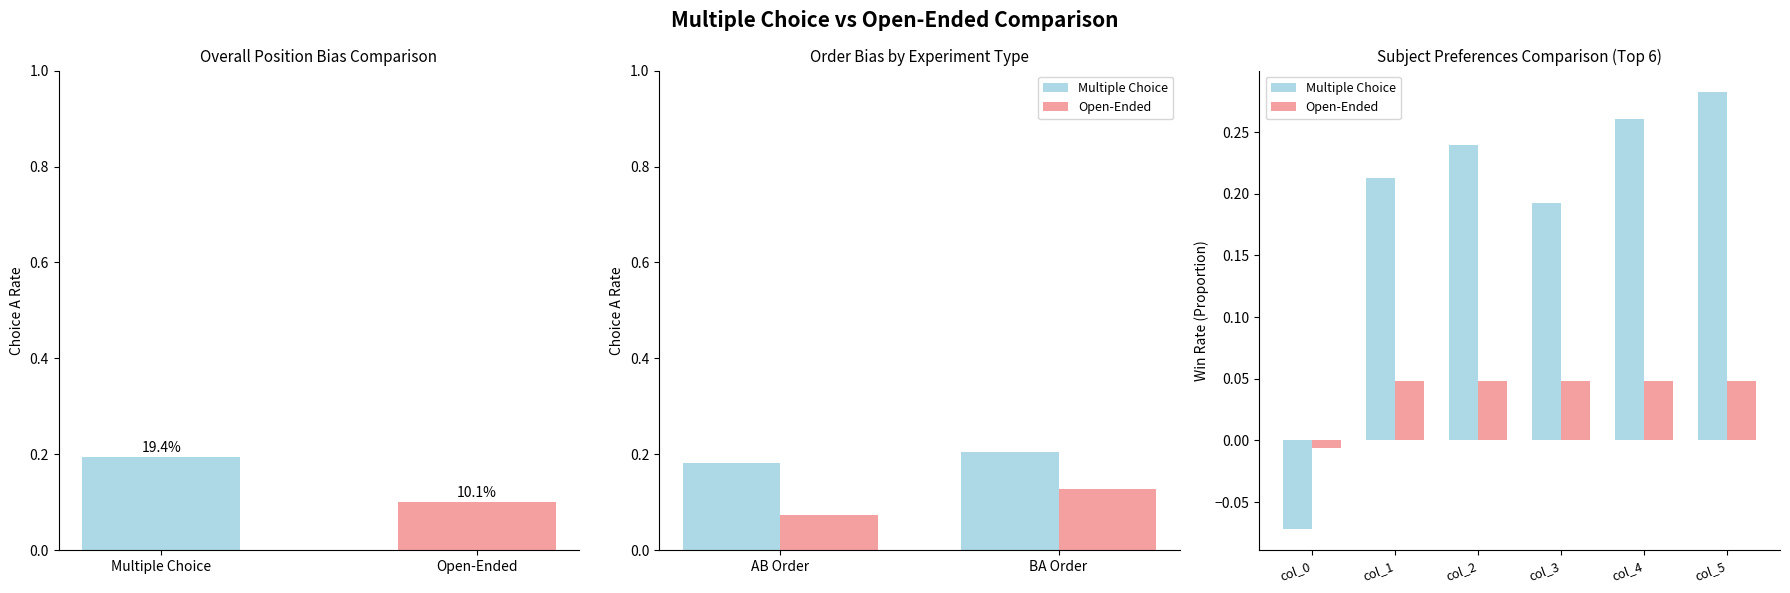

What is the sum of the Multiple Choice values at col_4 and col_1?

0.5